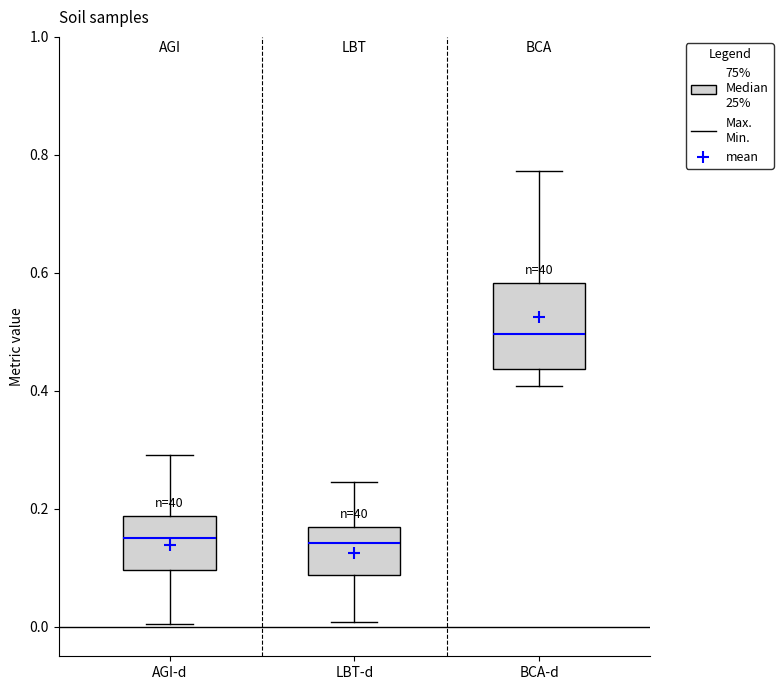

Which box is the tallest, from its lower edge to its upper edge?

BCA-d